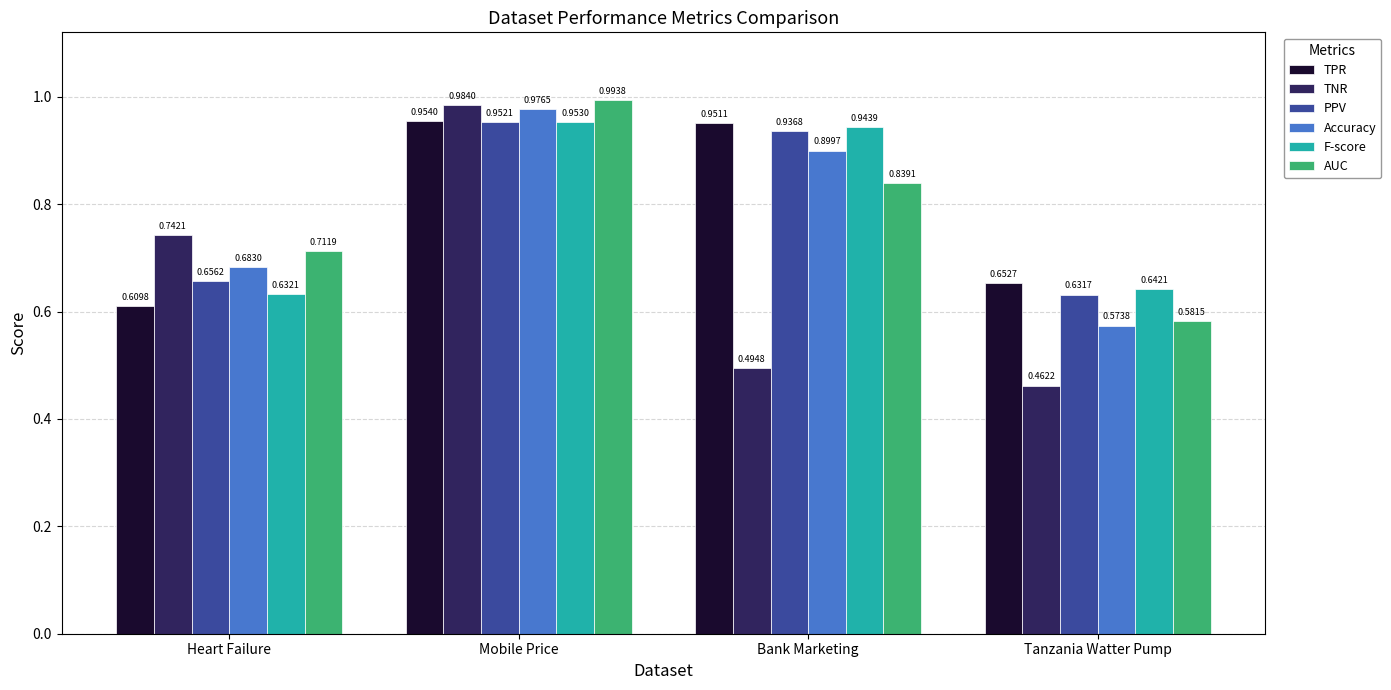

The value of TPR at Heart Failure is 0.4. True or false?

False